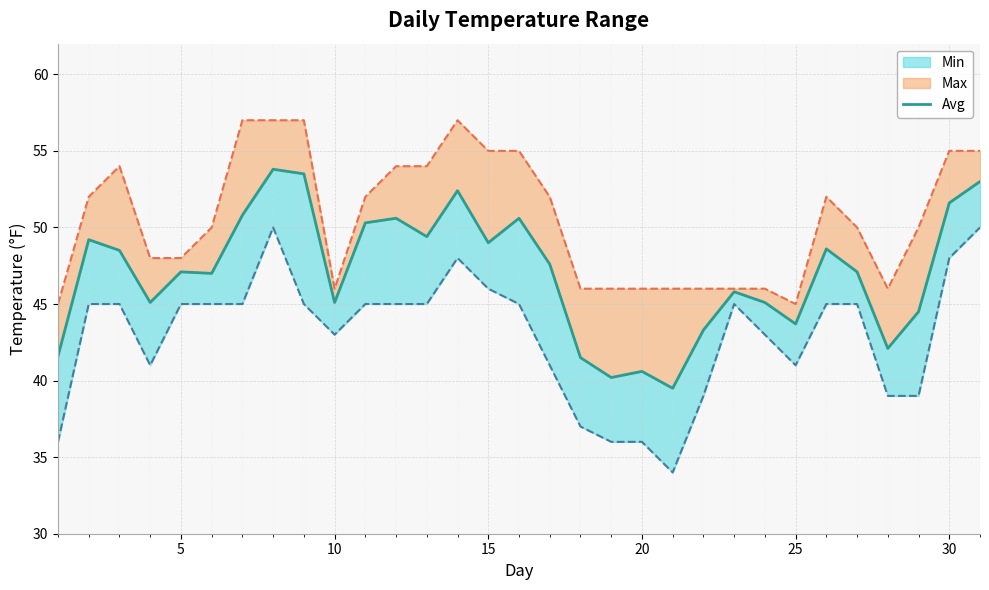

What is the sum of all values?

1458.2